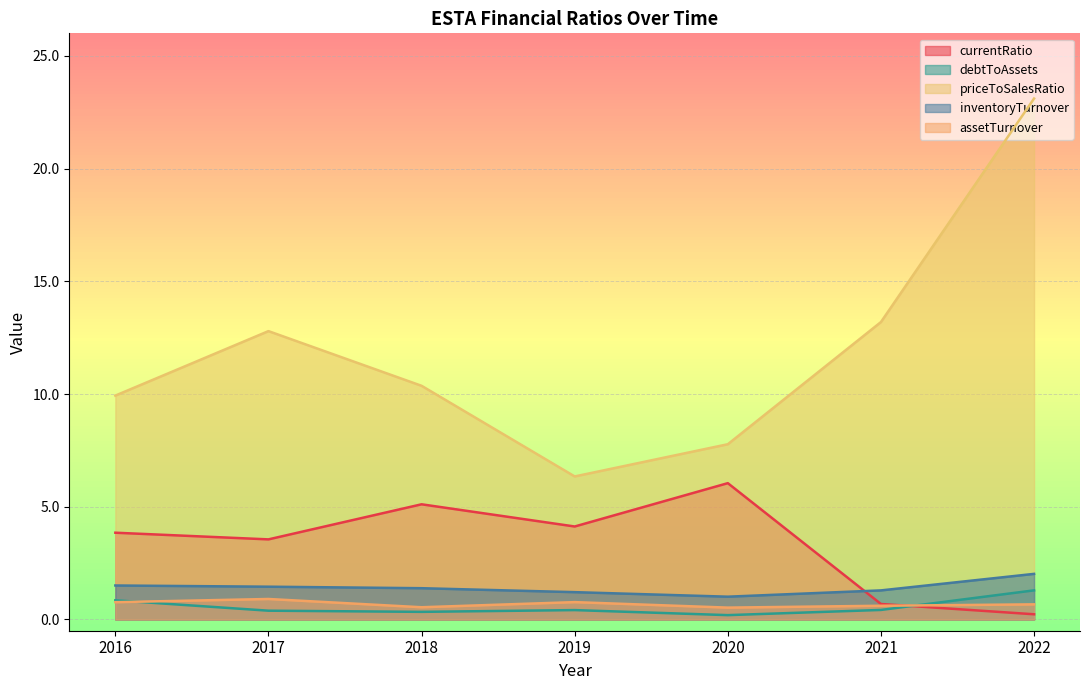

The assetTurnover series shows 0.4 at 2016. True or false?

False